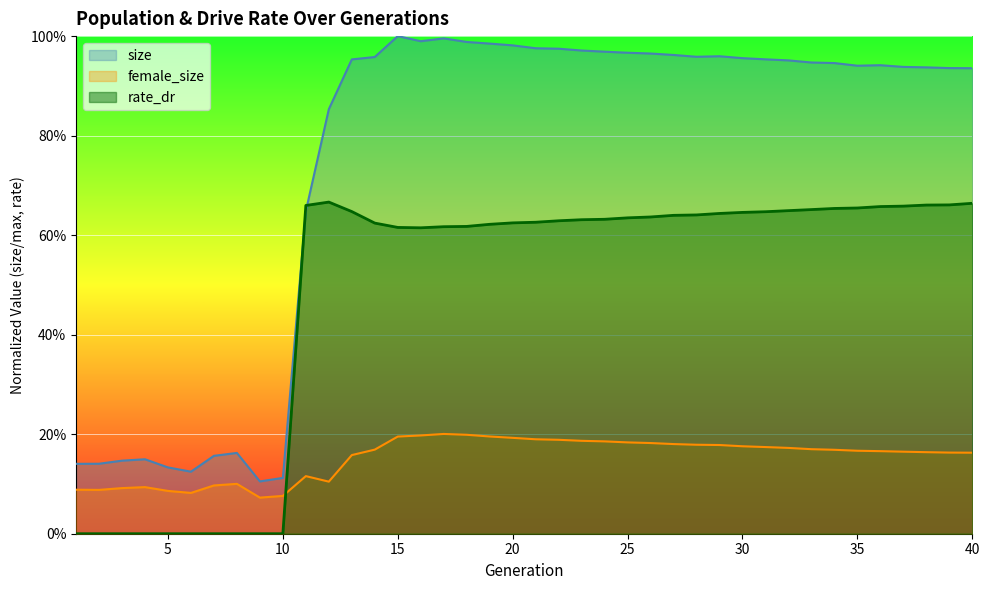

Reading right to left, transcribe all the data shown in this chart.

size: 0.9	0.9	0.9	0.9	0.9	0.9	0.9	0.9	1.0	1.0	1.0	1.0	1.0	1.0	1.0	1.0	1.0	1.0	1.0	1.0	1.0	1.0	1.0	1.0	1.0	1.0	1.0	1.0	0.9	0.6	0.1	0.1	0.2	0.2	0.1	0.1	0.1	0.1	0.1	0.1
female_size: 0.2	0.2	0.2	0.2	0.2	0.2	0.2	0.2	0.2	0.2	0.2	0.2	0.2	0.2	0.2	0.2	0.2	0.2	0.2	0.2	0.2	0.2	0.2	0.2	0.2	0.2	0.2	0.2	0.1	0.1	0.1	0.1	0.1	0.1	0.1	0.1	0.1	0.1	0.1	0.1
rate_dr: 0.7	0.7	0.7	0.7	0.7	0.7	0.7	0.7	0.6	0.6	0.6	0.6	0.6	0.6	0.6	0.6	0.6	0.6	0.6	0.6	0.6	0.6	0.6	0.6	0.6	0.6	0.6	0.6	0.7	0.7	0.0	0.0	0.0	0.0	0.0	0.0	0.0	0.0	0.0	0.0